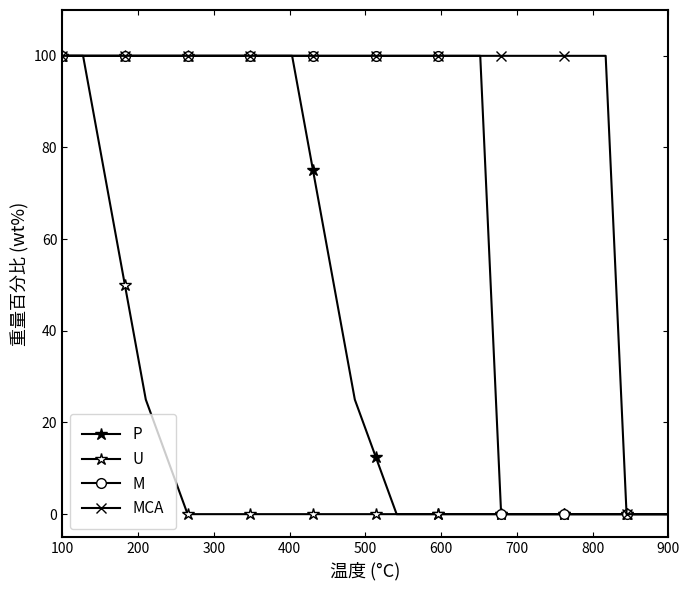

How many categories are shown in the chart?

30